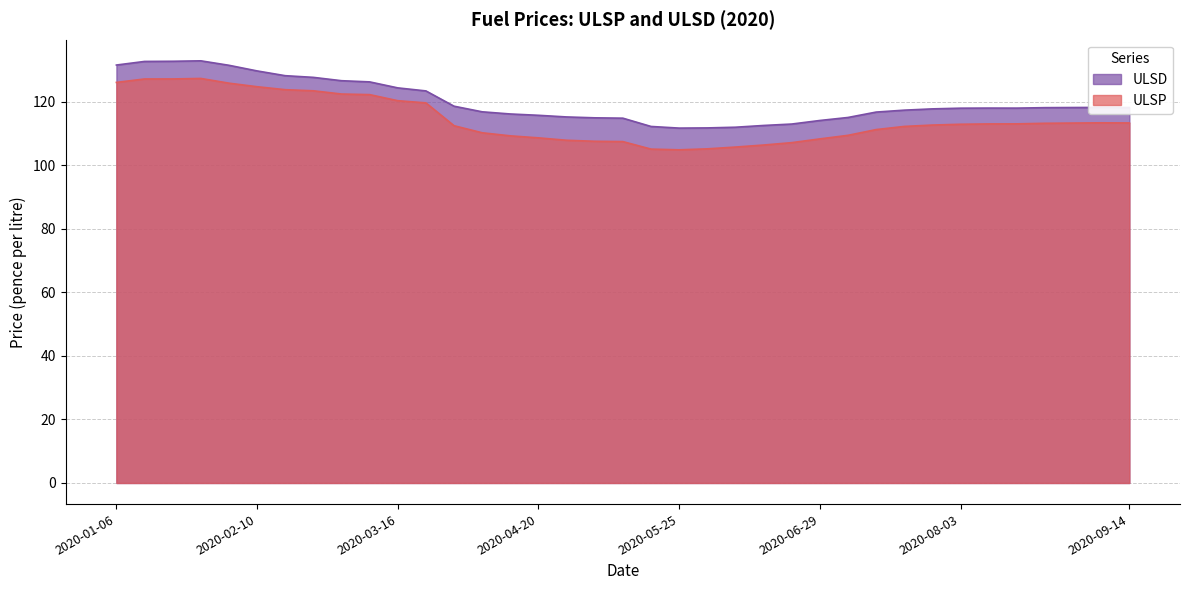

Which series has the largest range (max minus min)?

ULSP